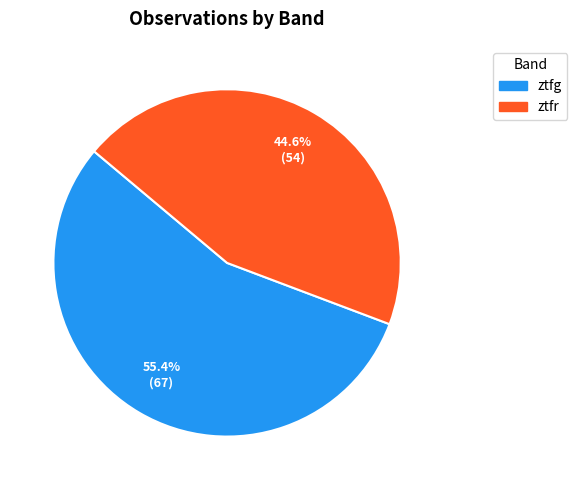

To the nearest percent, what is the difference between the ztfg and ztfr slice percentages?

11%